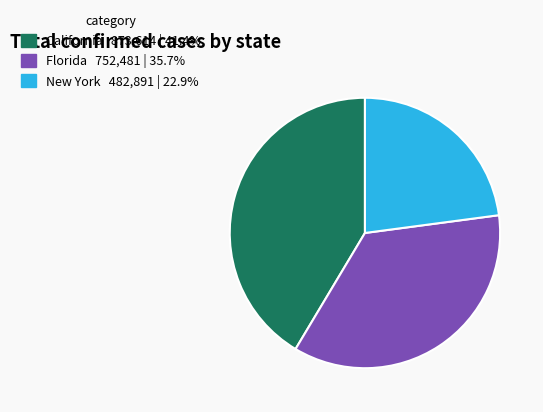

Does any single category account for the majority?

No